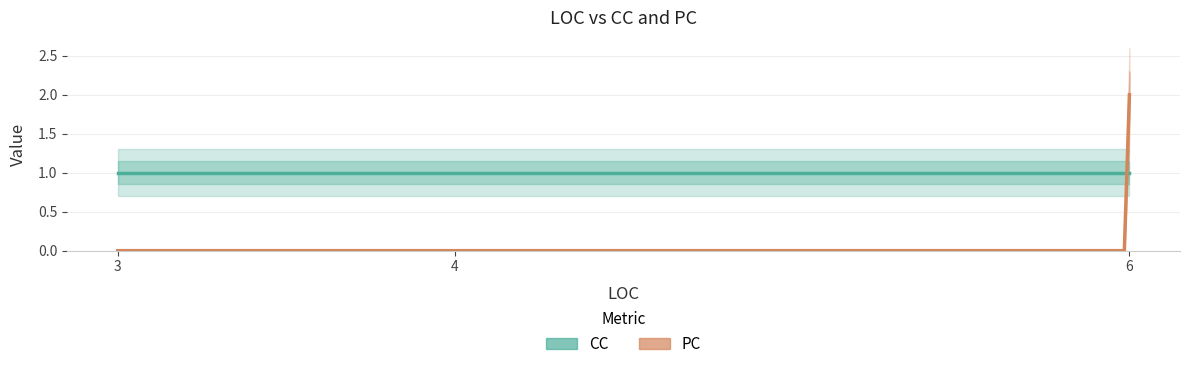

Which category has the lowest value across all series?

3